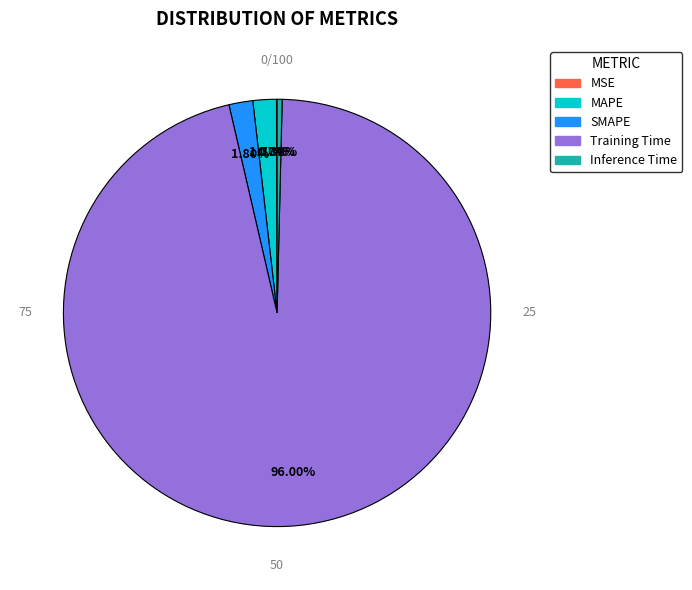

Is Inference Time the majority of the pie?

No